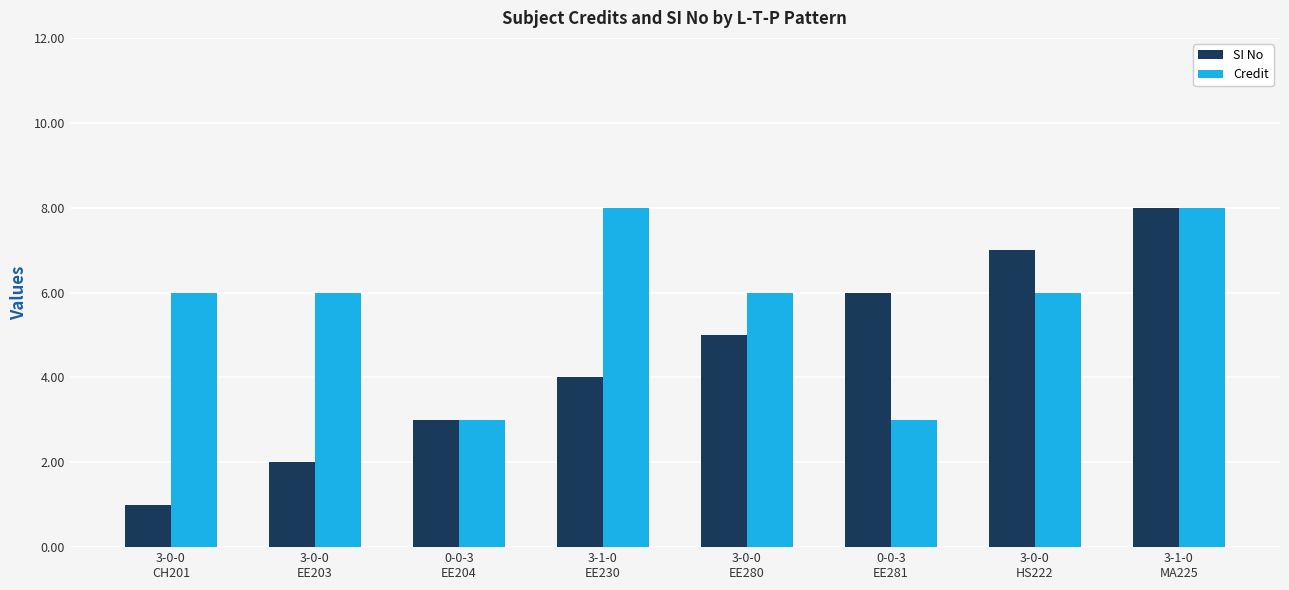

Rank the series by their average value, from highest to lowest.

Credit, SI No